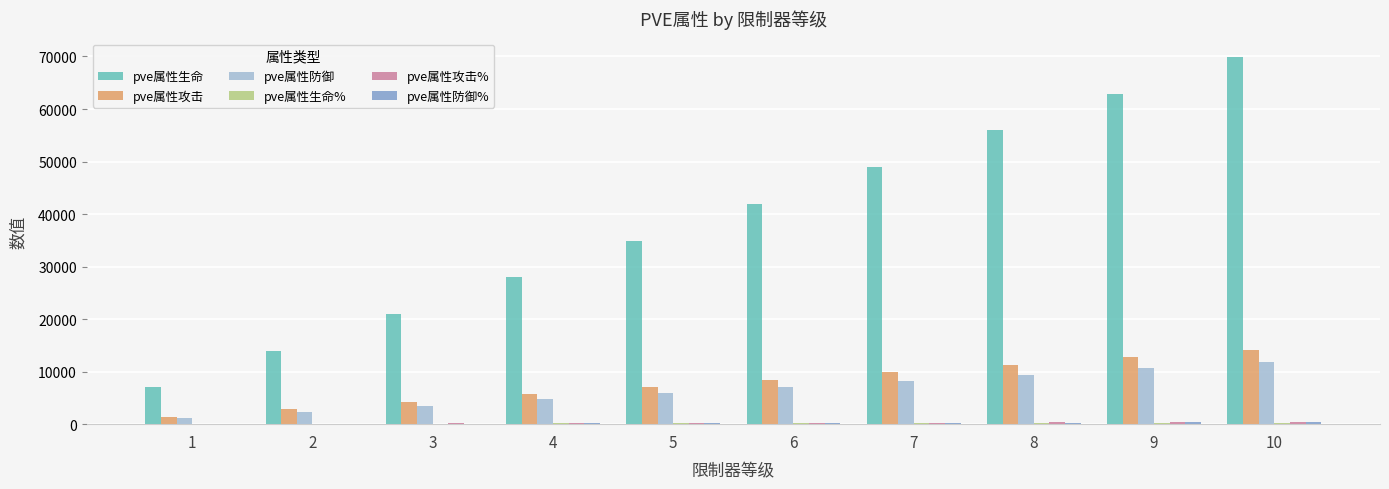

Which series changed the most between 2 and 9?

pve属性生命